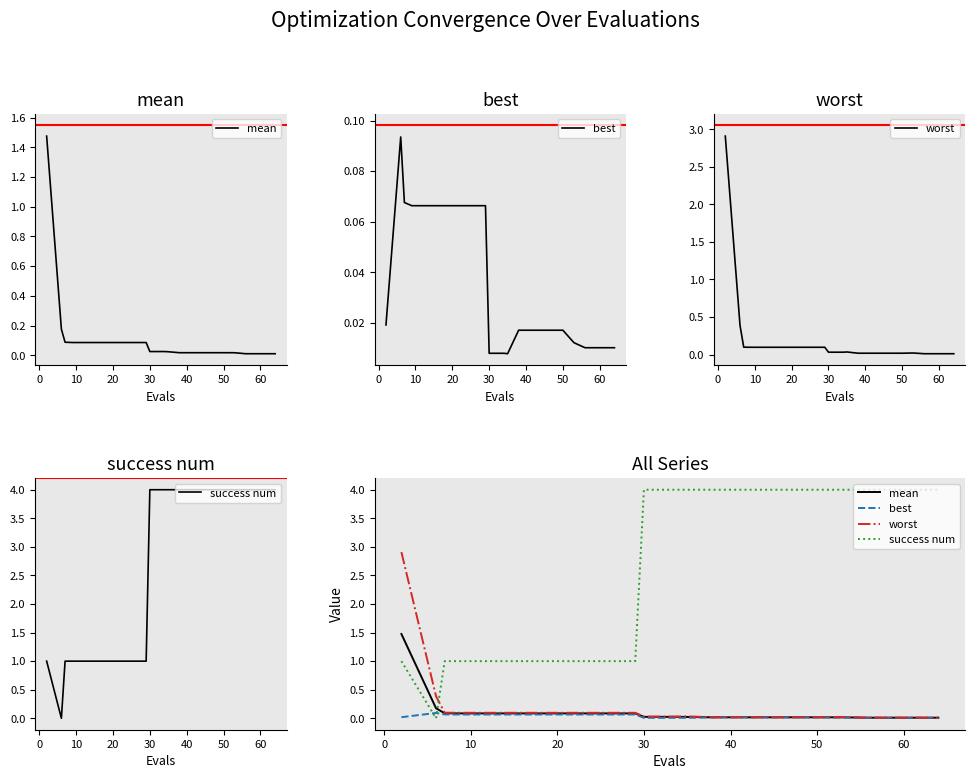

True or false: worst has a value of 0.1 at 20.

True